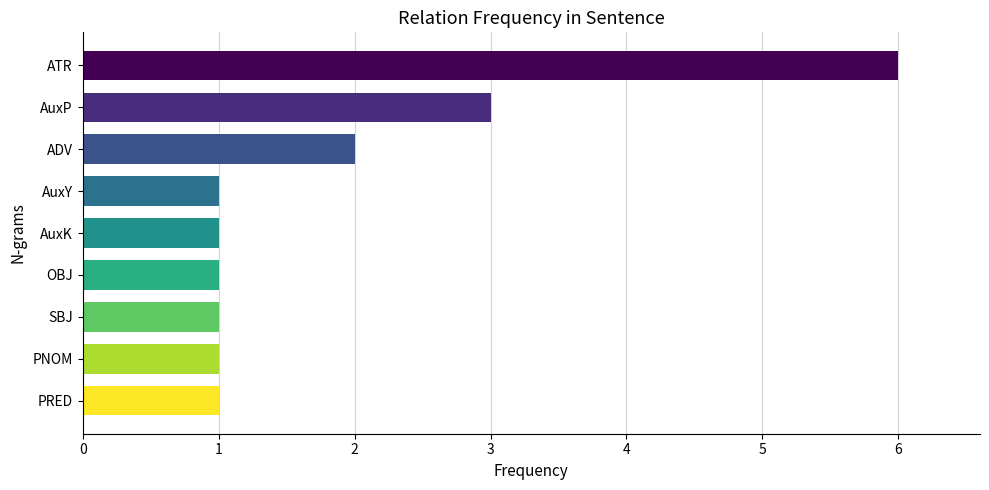

Is it true that the value at PNOM is 0?

False